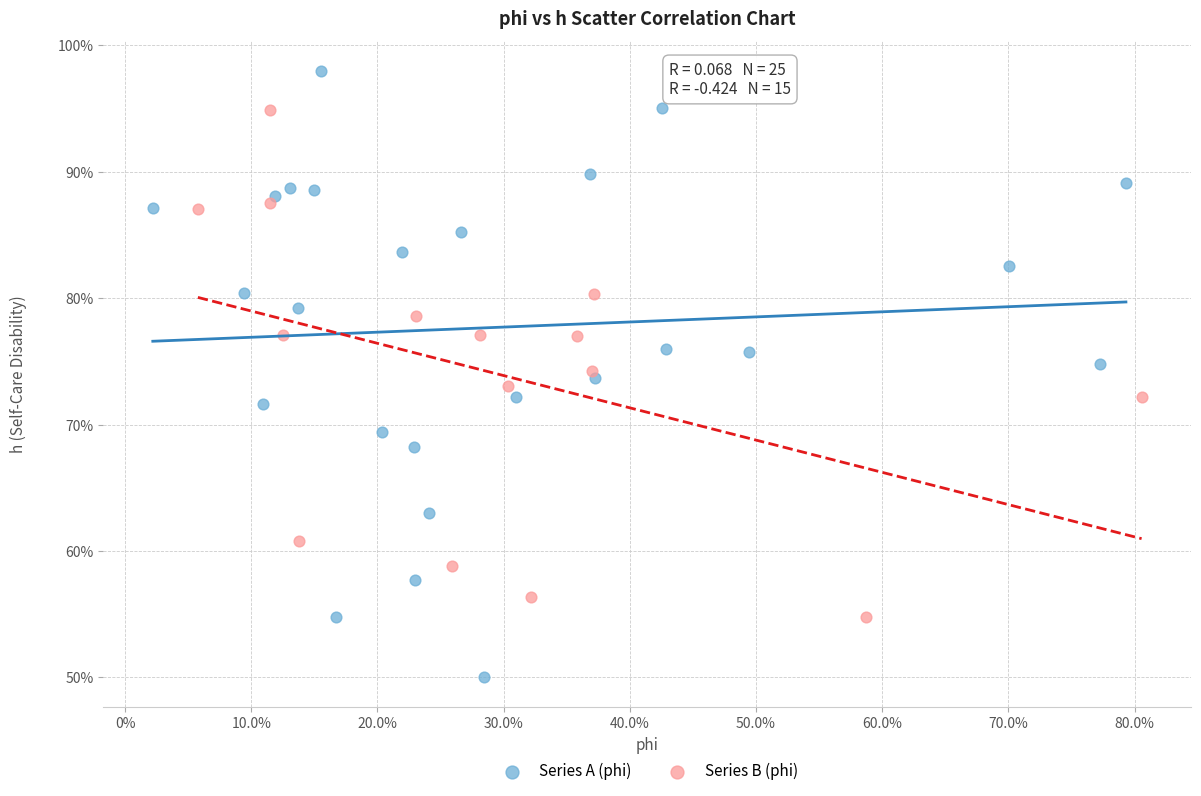

Which series contains the lowest Y value?

Series A (phi)